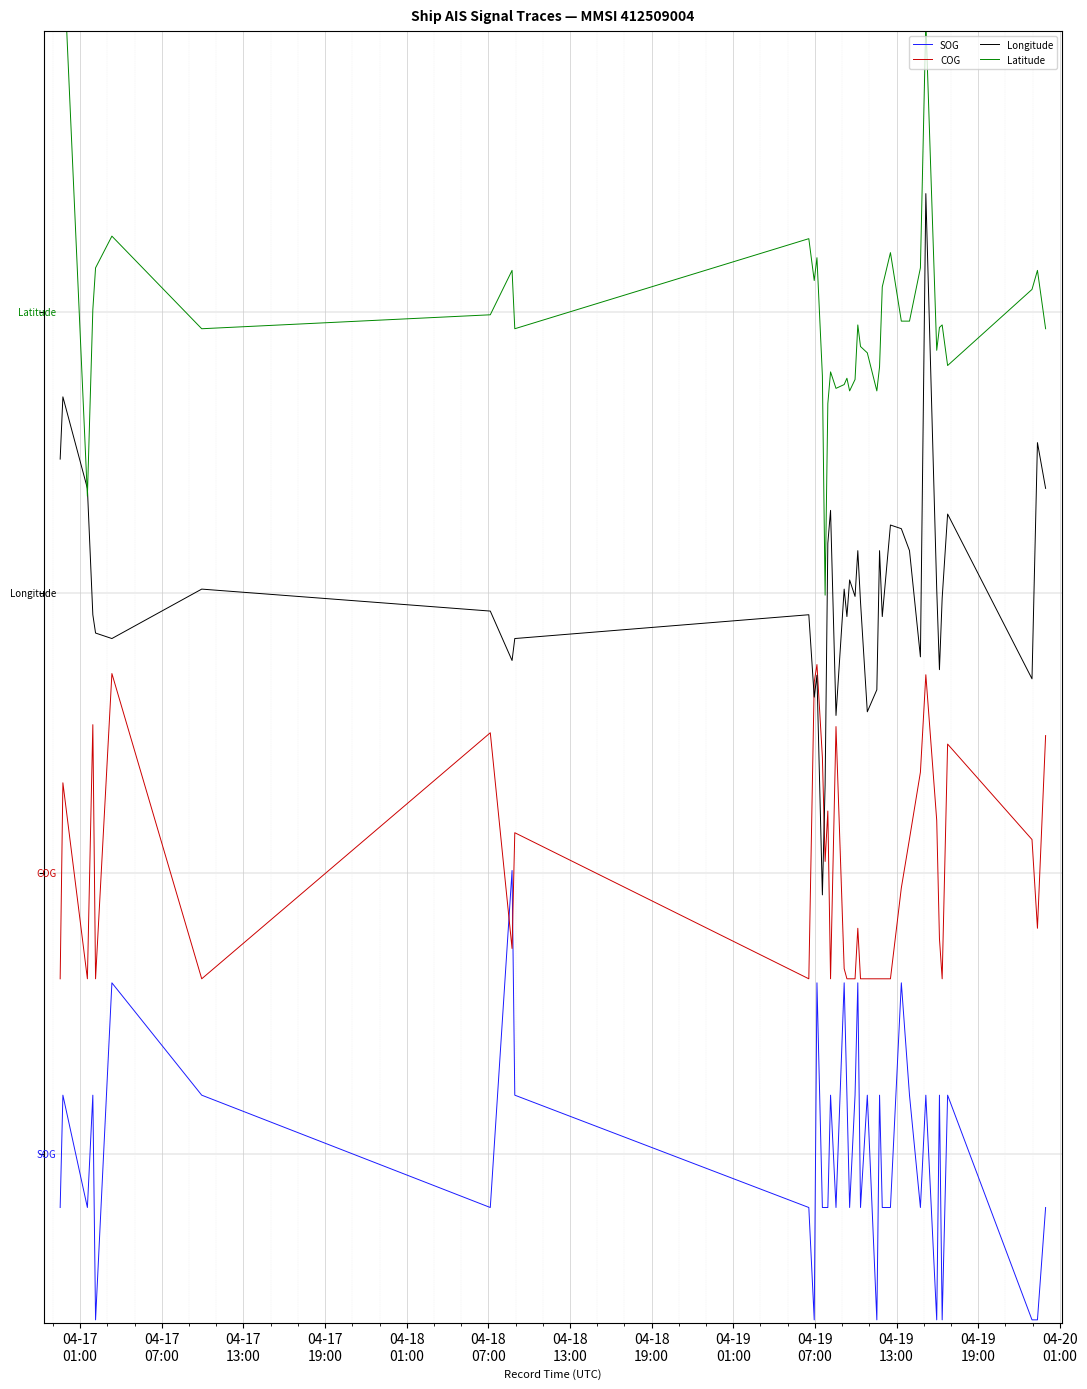

True or false: SOG and Latitude cross at least once.

False